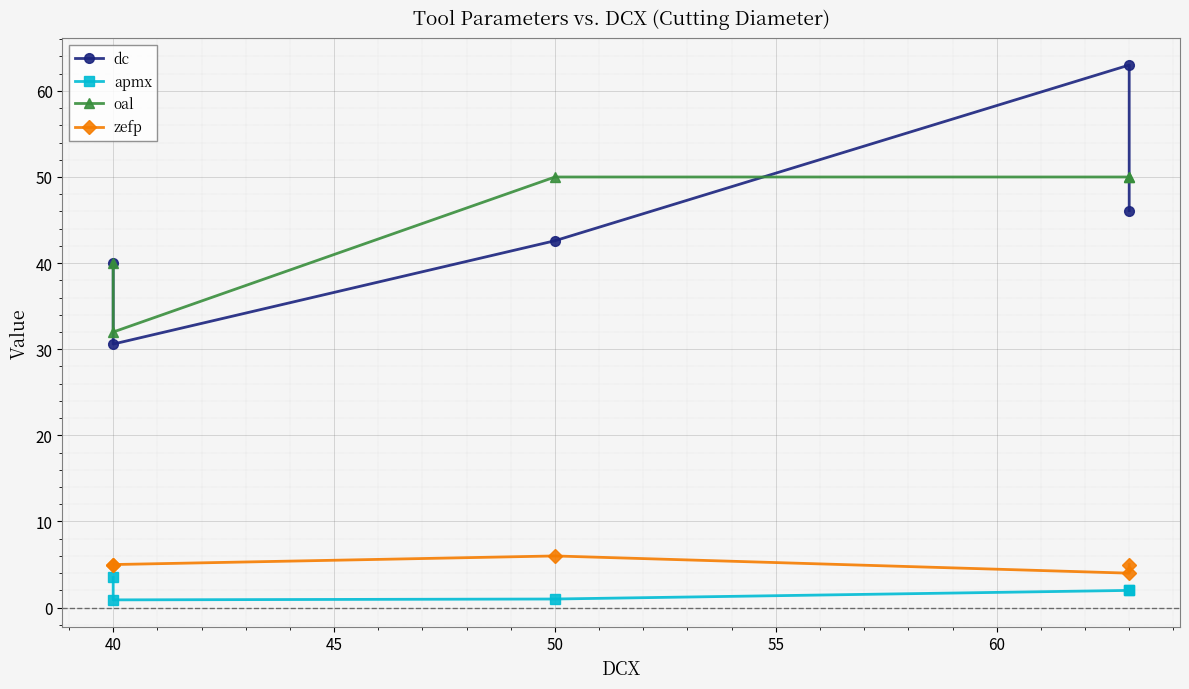

What is the minimum value shown in the chart?

0.9